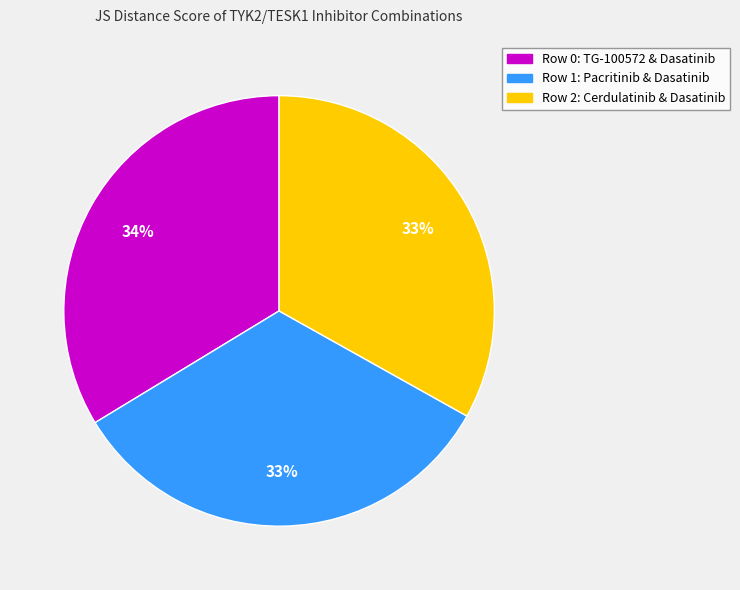

Does Row 2: Cerdulatinib & Dasatinib represent more than half of the total?

No